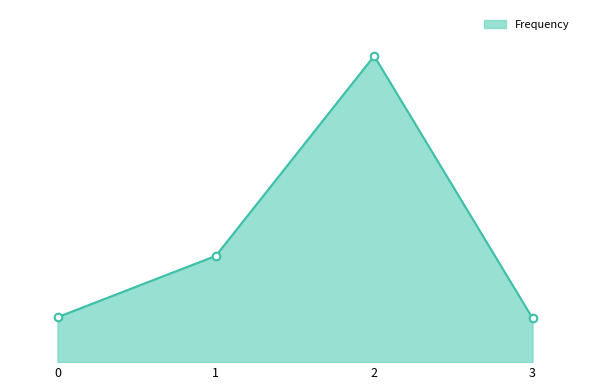

Which has a higher value, 2 or 3?

2